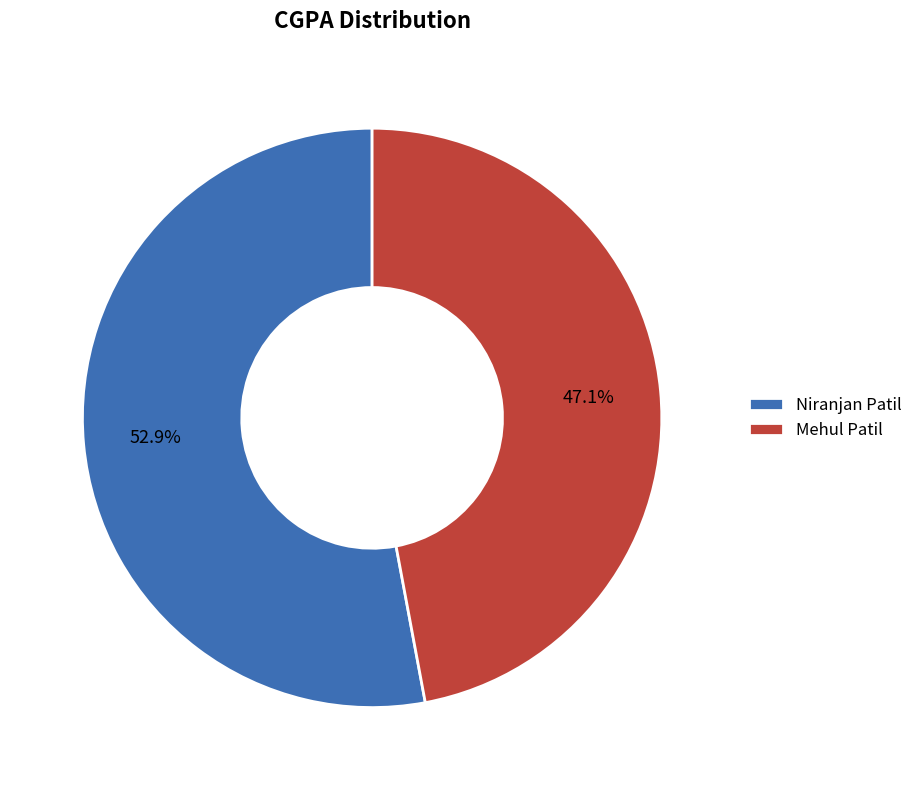

Does Mehul Patil account for over 50% of the chart?

No